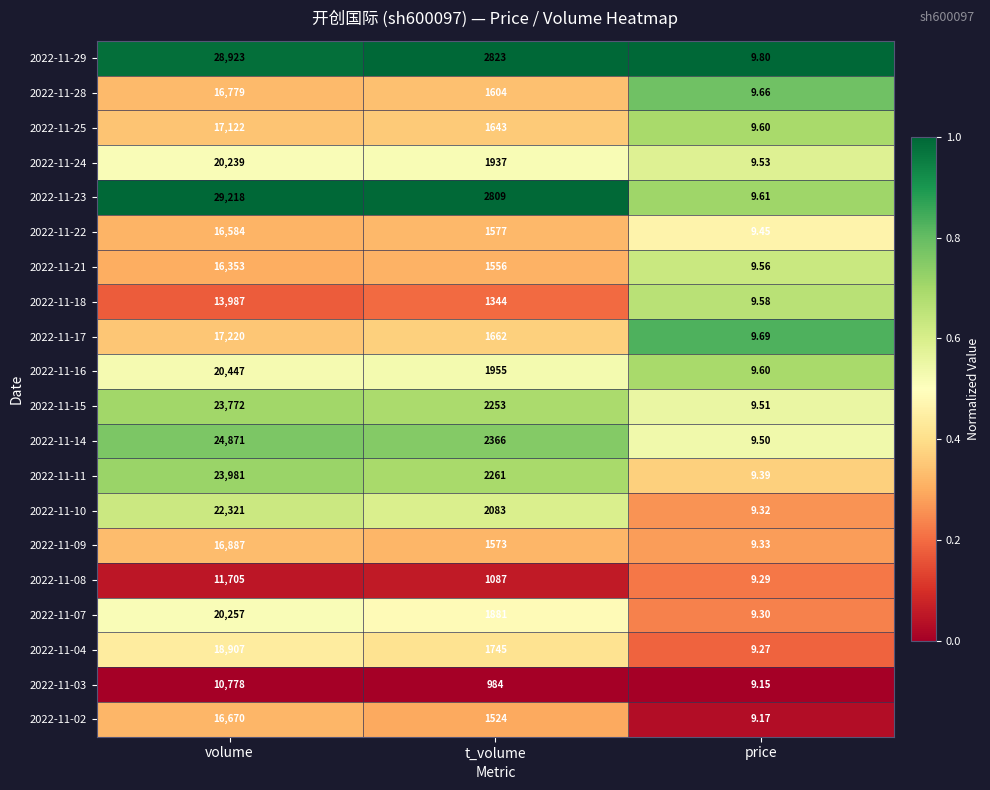

What is the difference between the highest and lowest values at volume?

18440.0